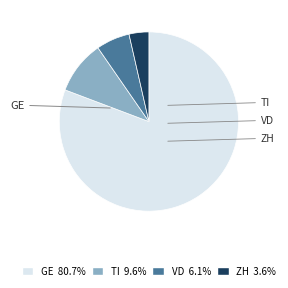

Approximately how many times larger is the value at TI compared to VD?

1.6